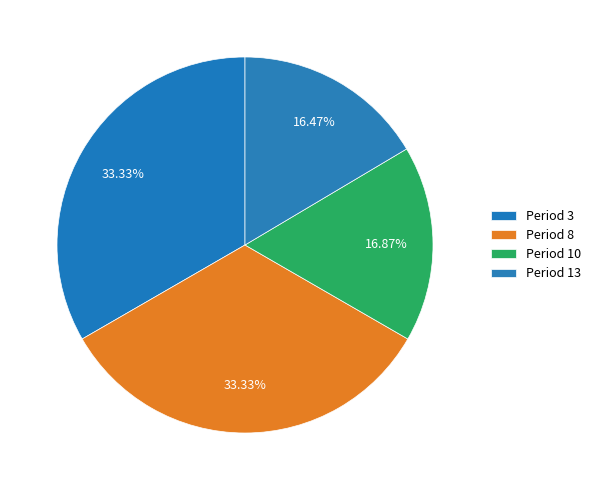

How many segments does this pie chart have?

4